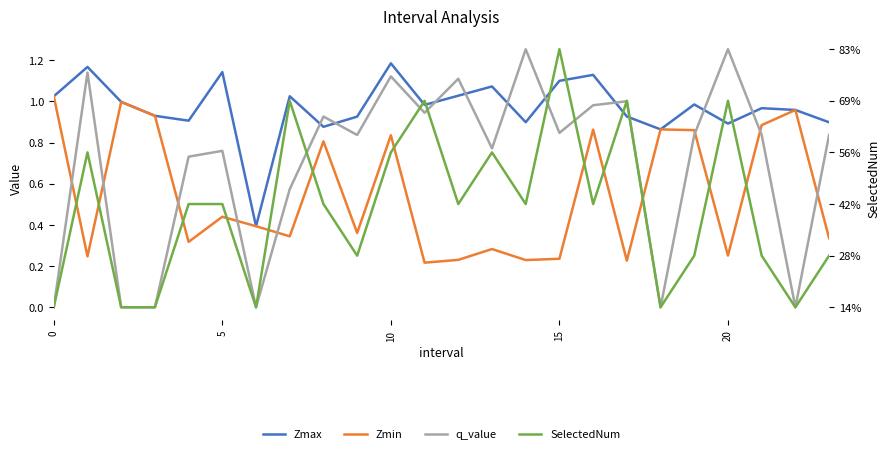

Rank the series at 13 from lowest to highest value.

Zmin, q_value, Zmax, SelectedNum